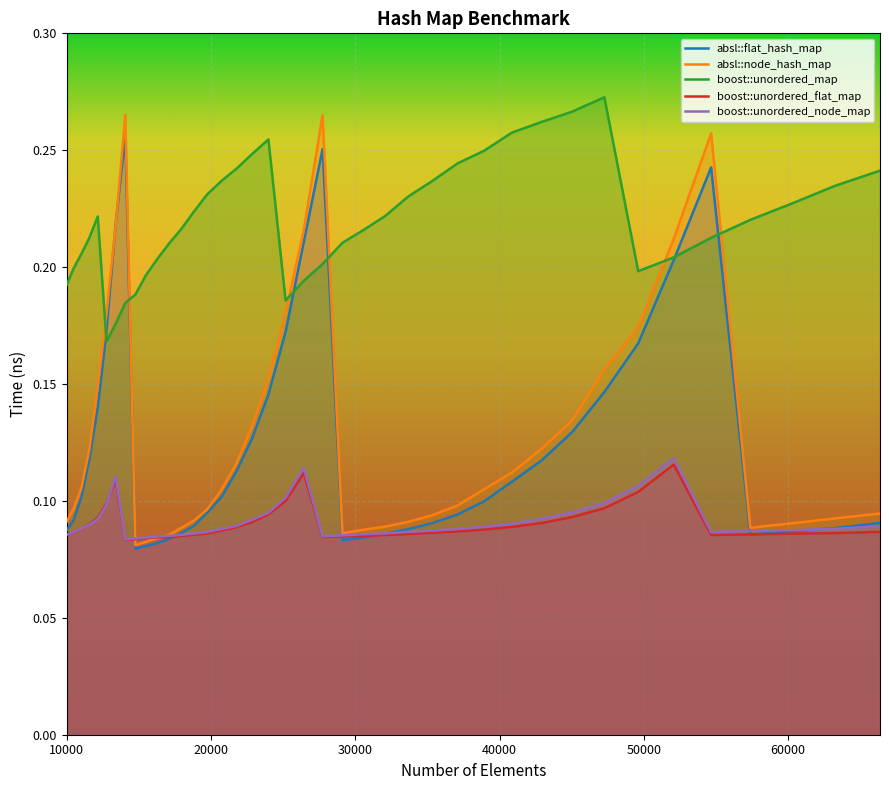

True or false: boost::unordered_node_map has a value of 0.1 at 11025.

False